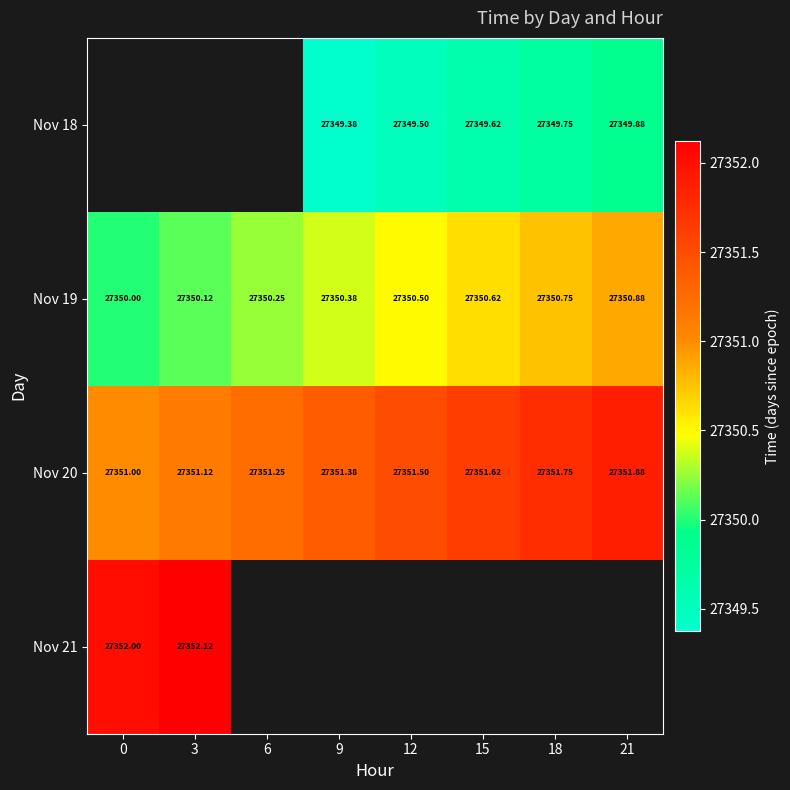

What is the smallest value displayed?

27349.4